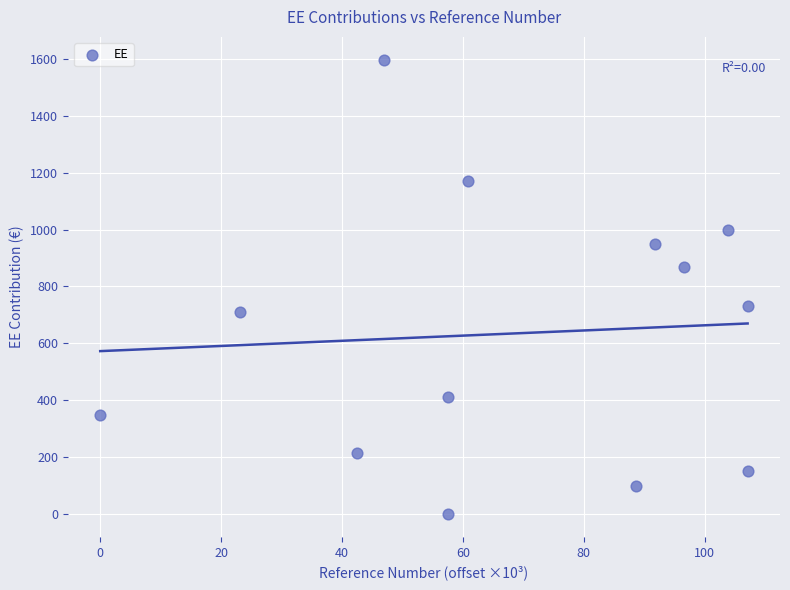

What is the range of X values (max minus min)?

107.1